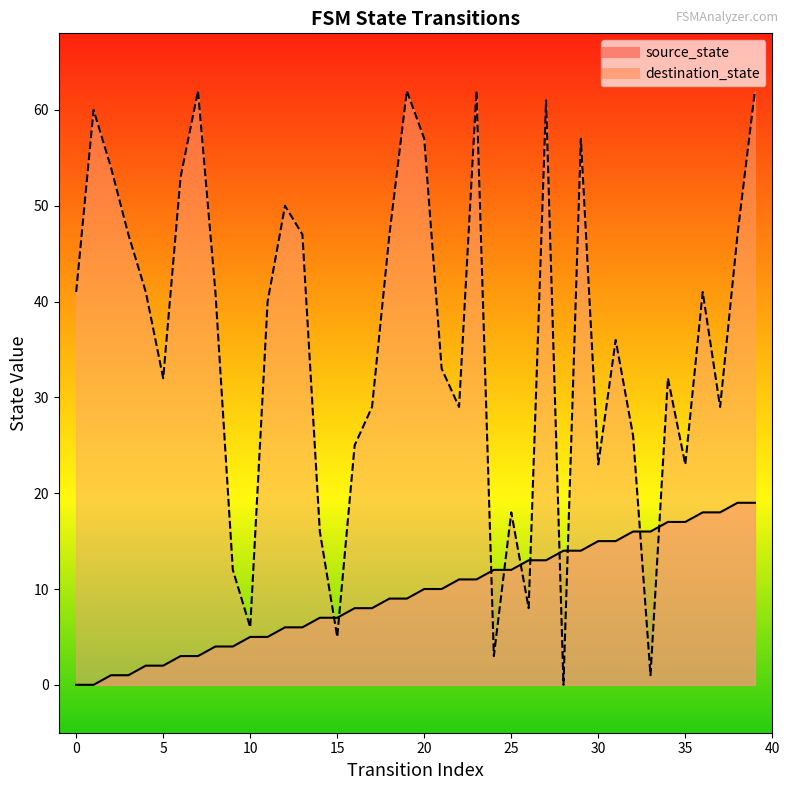

In destination_state, how many points are higher than both neighbors (excluding endpoints)?

11